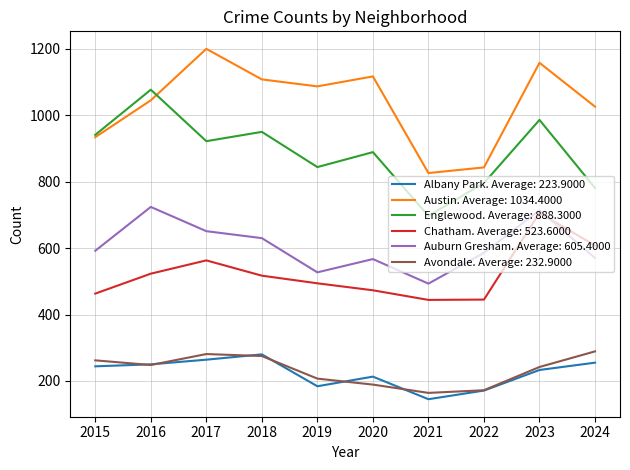

True or false: Albany Park. Average: 223.9000 and Chatham. Average: 523.6000 cross at least once.

False